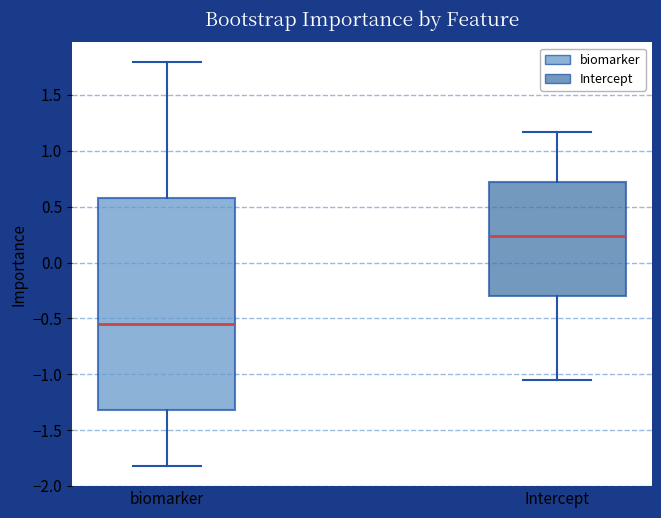

Which box has the lowest median line?

biomarker